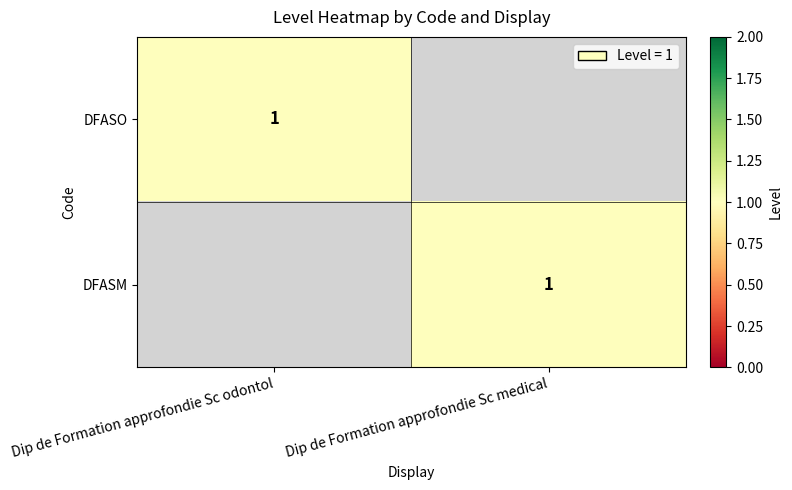

True or false: DFASO has a value of 1 at Dip de Formation approfondie Sc odontol.

True